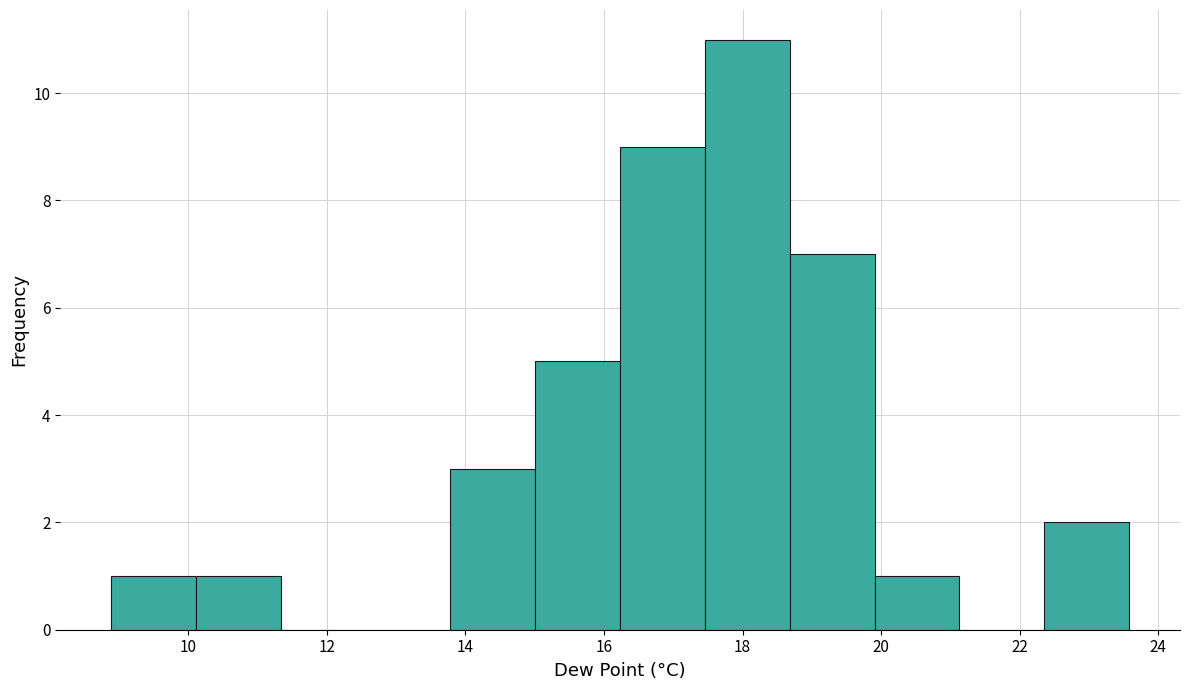

Reading left to right, list every bar in this chart as the range it spans on the x-axis followed by its height. Neither the bar edges nor the heights are printed on the chart, so give them approximately, as read against the axes.

8.8 to 10.2: 1
10.2 to 11.4: 1
11.4 to 12.6: 0
12.6 to 13.8: 0
13.8 to 15.0: 3
15.0 to 16.2: 5
16.2 to 17.4: 9
17.4 to 18.6: 11
18.6 to 20.0: 7
20.0 to 21.2: 1
21.2 to 22.4: 0
22.4 to 23.6: 2